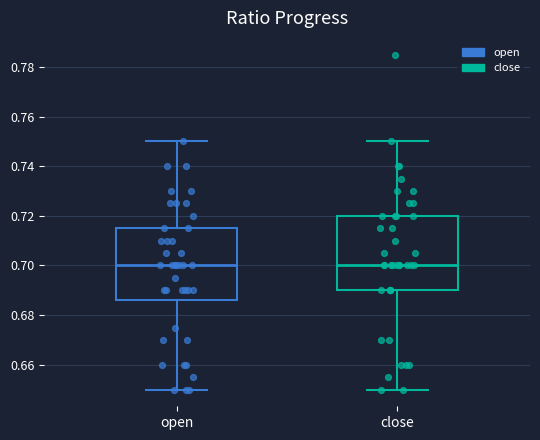

Reading left to right, read every box against the y-axis: the position of its median line, the range the box covers, and the ends of its whiskers. The values are not printed on the chart, so give them approximately, as read against the axis.

open: median 0.700, box 0.686 to 0.716, whiskers 0.650 to 0.750
close: median 0.700, box 0.690 to 0.720, whiskers 0.650 to 0.750